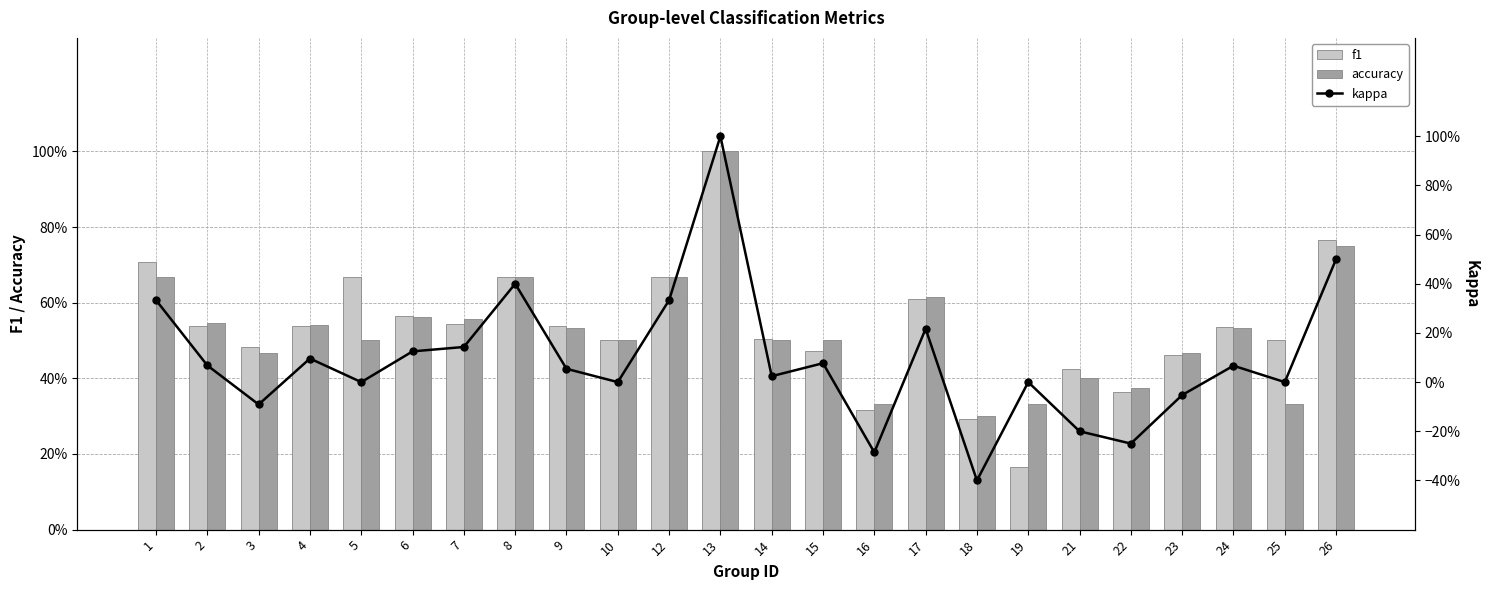

Between 16 and 23, which series saw the biggest shift?

kappa